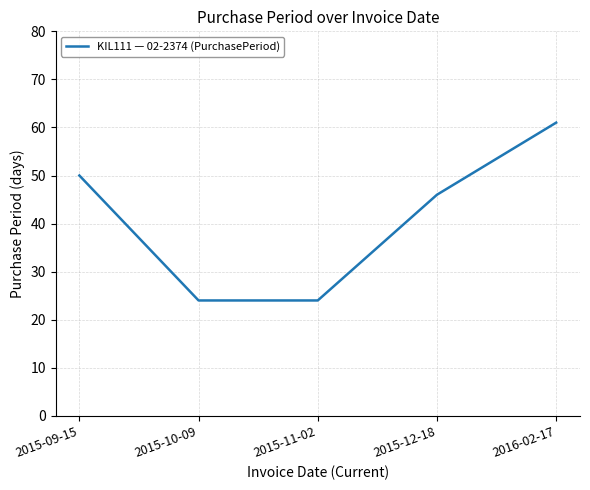

True or false: the data shows 50 at 2015-09-15.

True